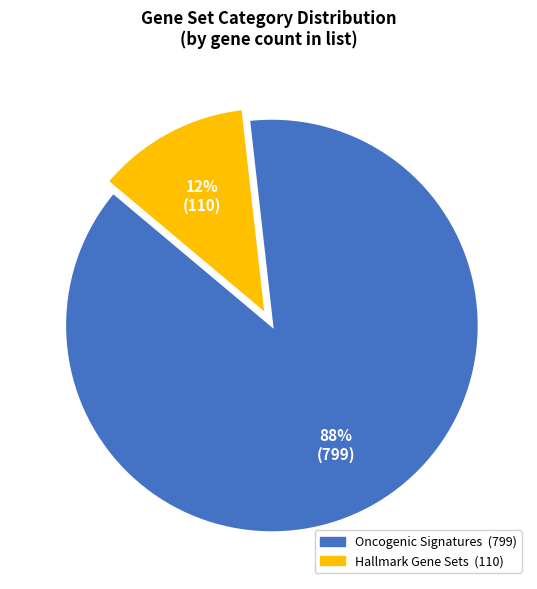

To the nearest percent, what is the difference between the largest and smallest slice percentages?

76%